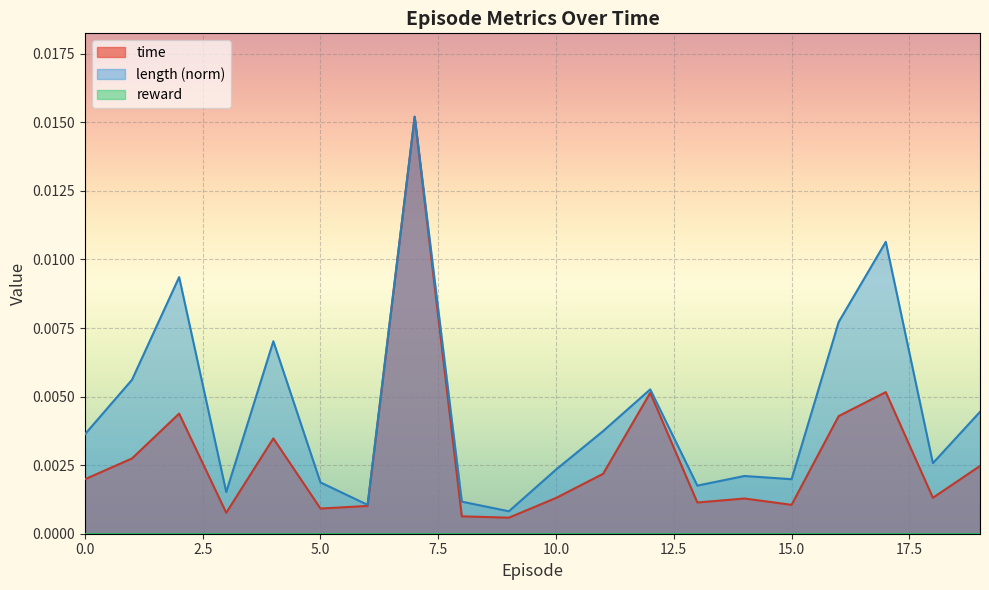

Which series has the largest total across all categories?

length (norm)